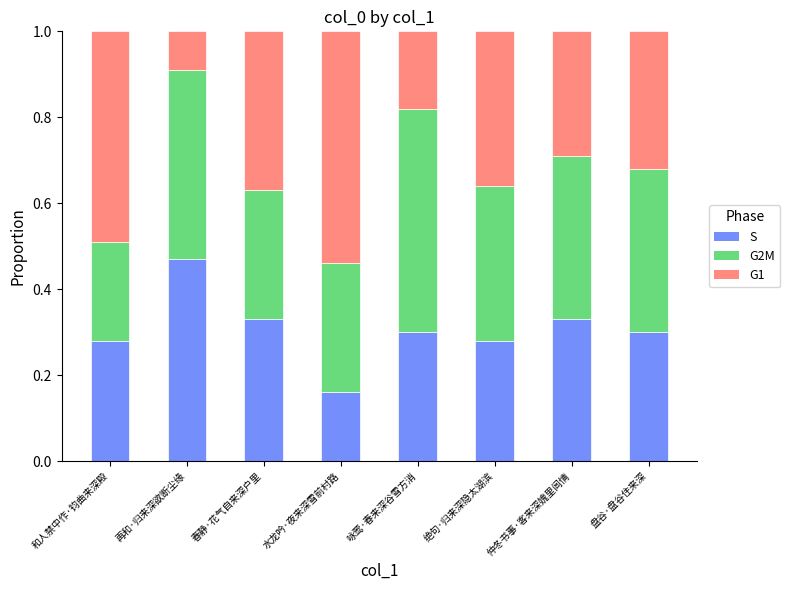

At which label is S closest to 0?

水龙吟·夜来深雪前村路